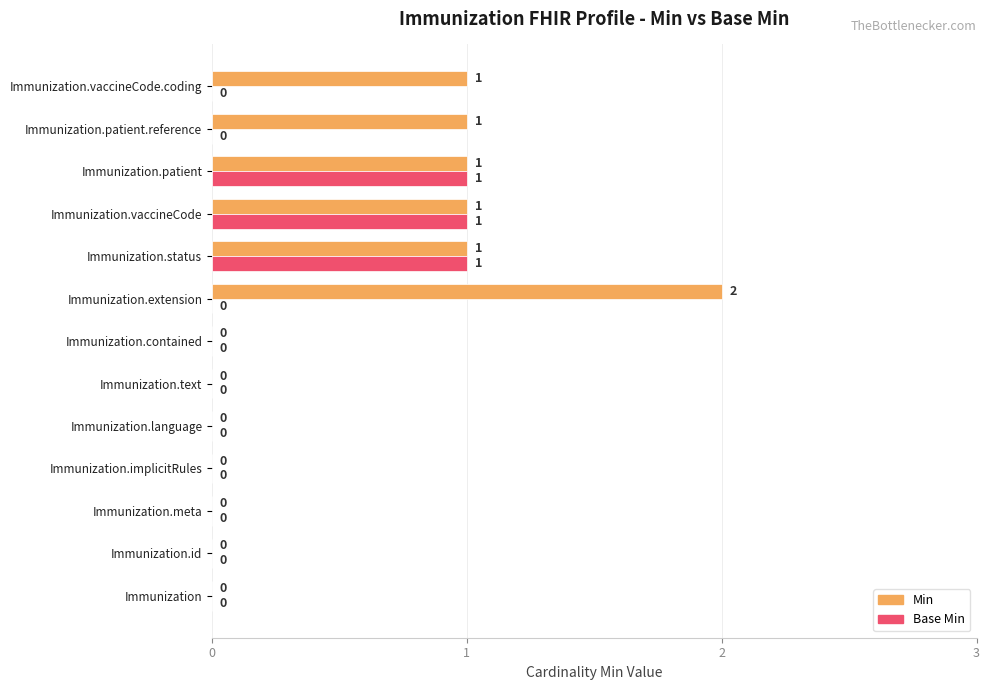

Which series has the largest total across all categories?

Min